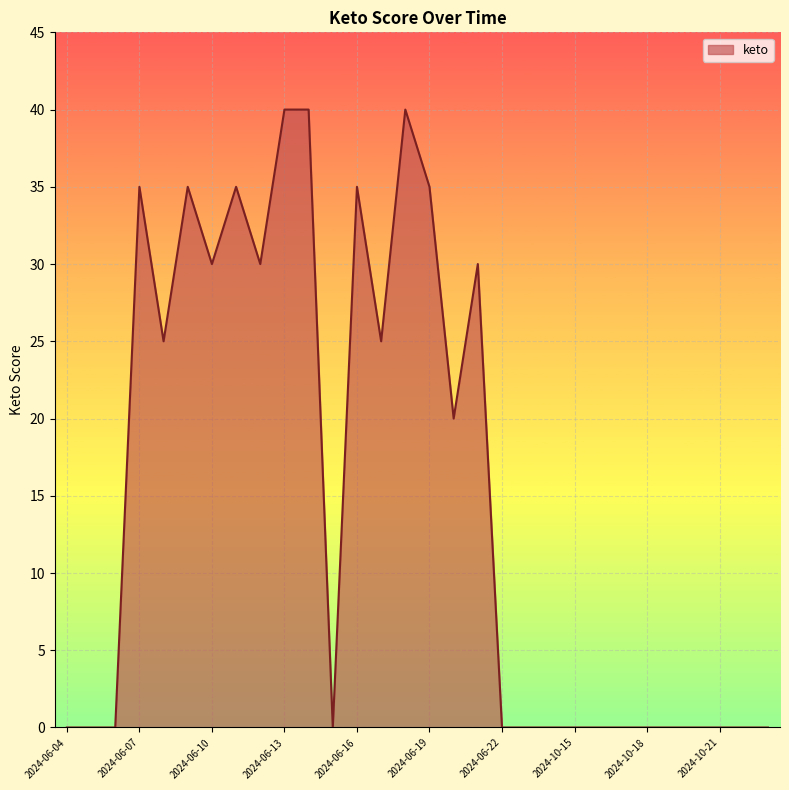

Does the chart display data point markers on the line(s)?

No